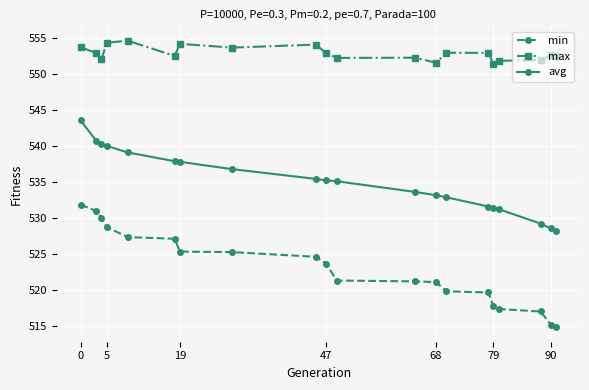

Which series has the largest range (max minus min)?

min